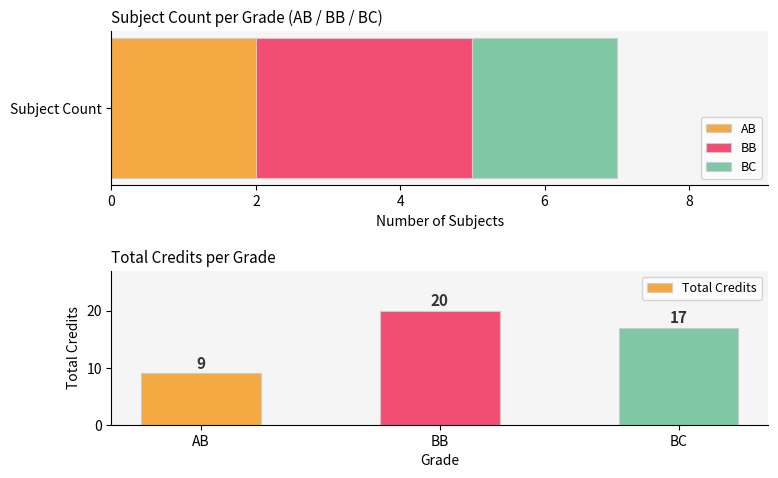

What is the lowest value of the Total Credits series?

9